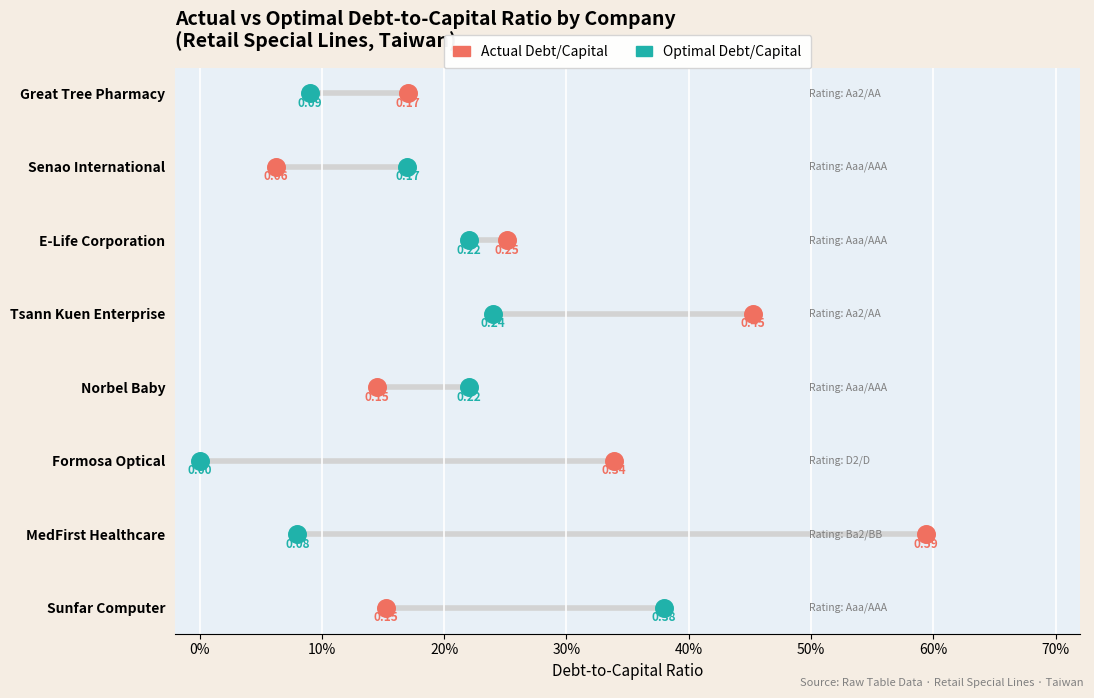

Which series contains the highest Y value?

Actual Debt/Capital